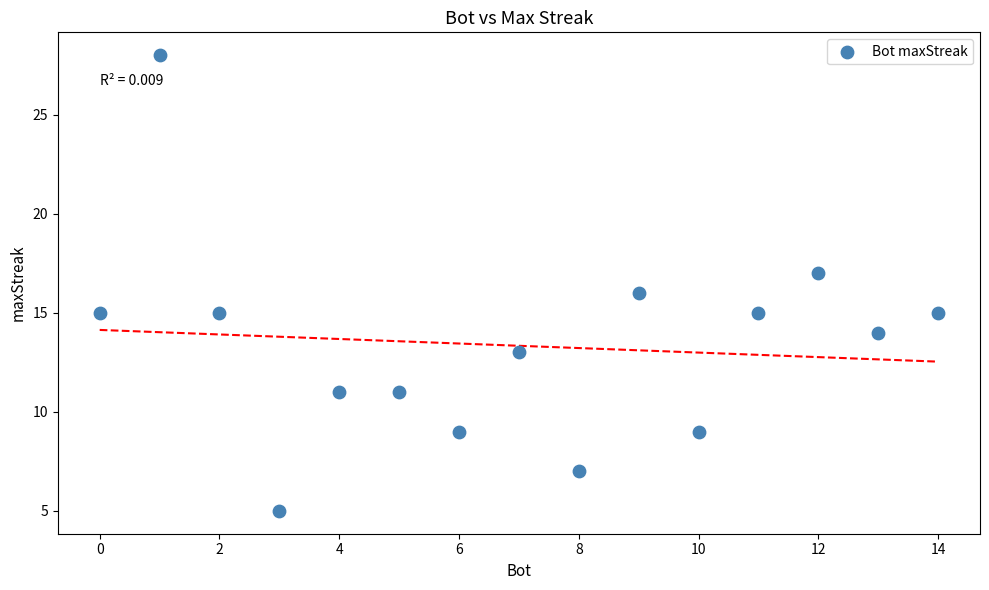

What is the range of X values (max minus min)?

14